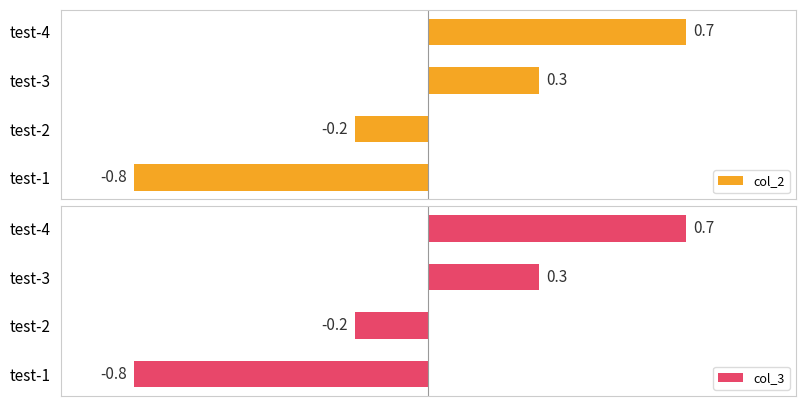

Rank the series by their maximum value, from highest to lowest.

col_2, col_3